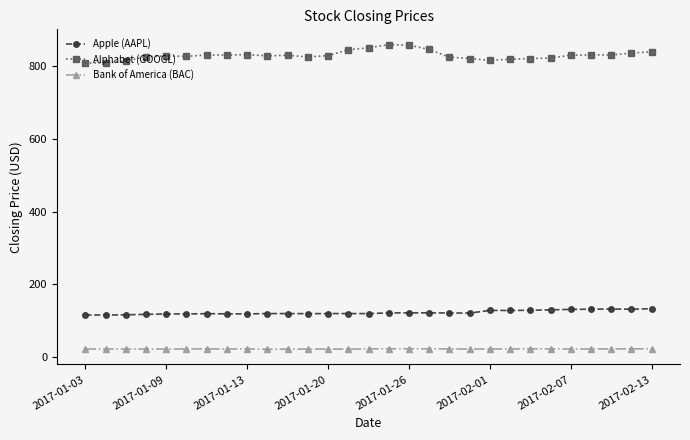

How many categories are shown in the chart?

29